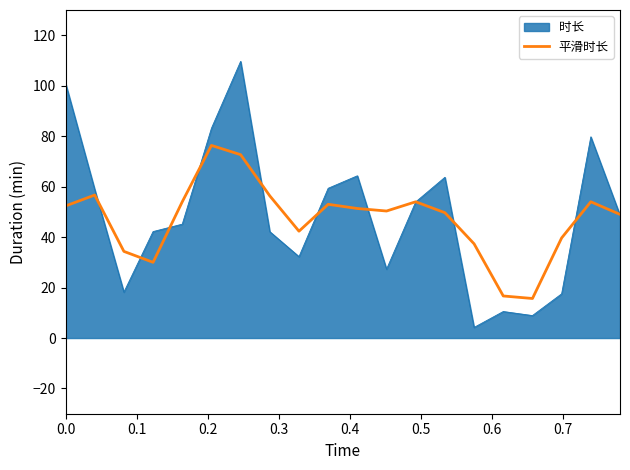

List the series in order of their peak value, lowest first.

平滑时长, 时长